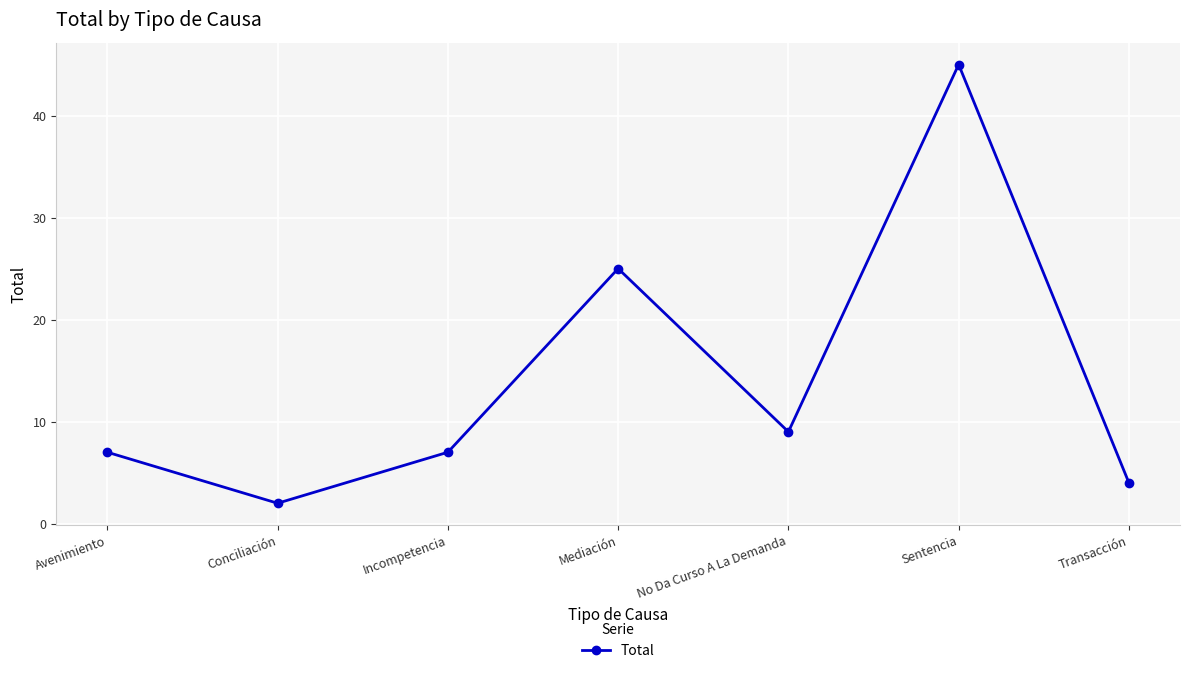

What position from the right is Transacción?

1